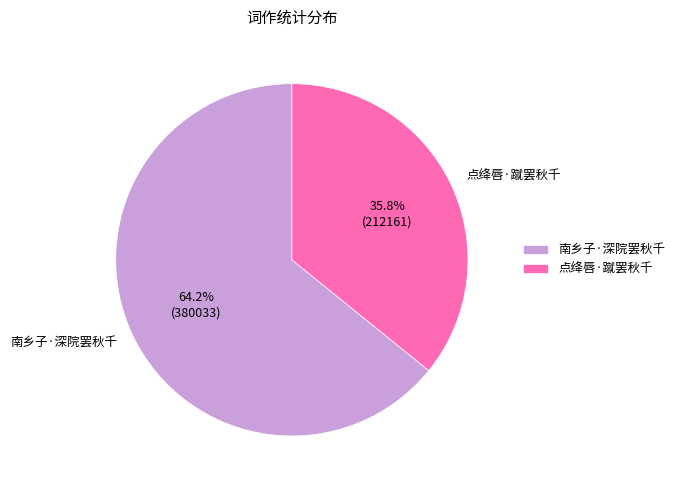

Which slice is the largest?

南乡子·深院罢秋千